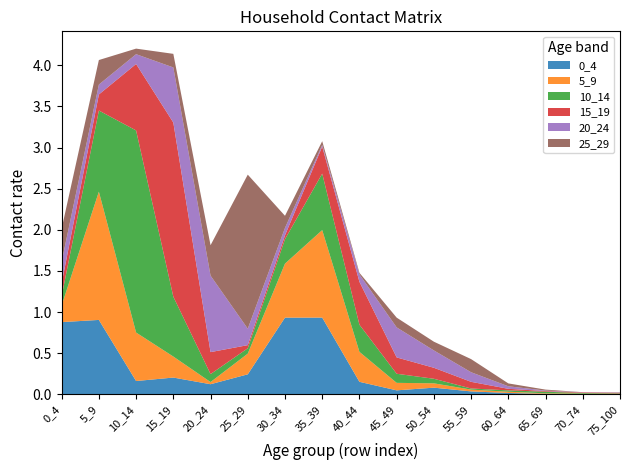

Reading left to right, transcribe all the data shown in this chart.

0_4: 0.9	0.9	0.2	0.2	0.1	0.2	0.9	0.9	0.2	0.0	0.1	0.0	0.0	0.0	0.0	0.0
5_9: 0.2	1.6	0.6	0.3	0.0	0.3	0.7	1.1	0.4	0.1	0.1	0.0	0.0	0.0	0.0	0.0
10_14: 0.1	1.0	2.5	0.7	0.1	0.1	0.3	0.7	0.3	0.1	0.1	0.0	0.0	0.0	0.0	0.0
15_19: 0.2	0.2	0.8	2.1	0.3	0.0	0.0	0.3	0.5	0.2	0.1	0.1	0.0	0.0	0.0	0.0
20_24: 0.3	0.1	0.1	0.7	0.9	0.2	0.1	0.0	0.1	0.4	0.2	0.1	0.0	0.0	0.0	0.0
25_29: 0.4	0.3	0.1	0.2	0.4	1.9	0.1	0.0	0.0	0.1	0.1	0.2	0.0	0.0	0.0	0.0